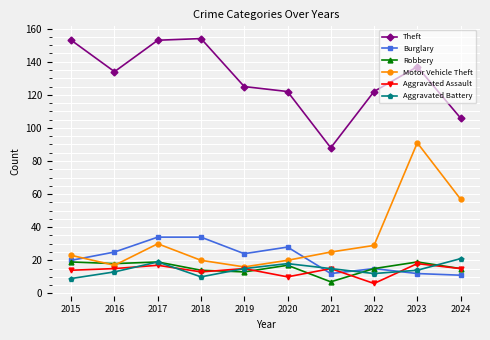

What is the maximum value for Aggravated Assault?

18